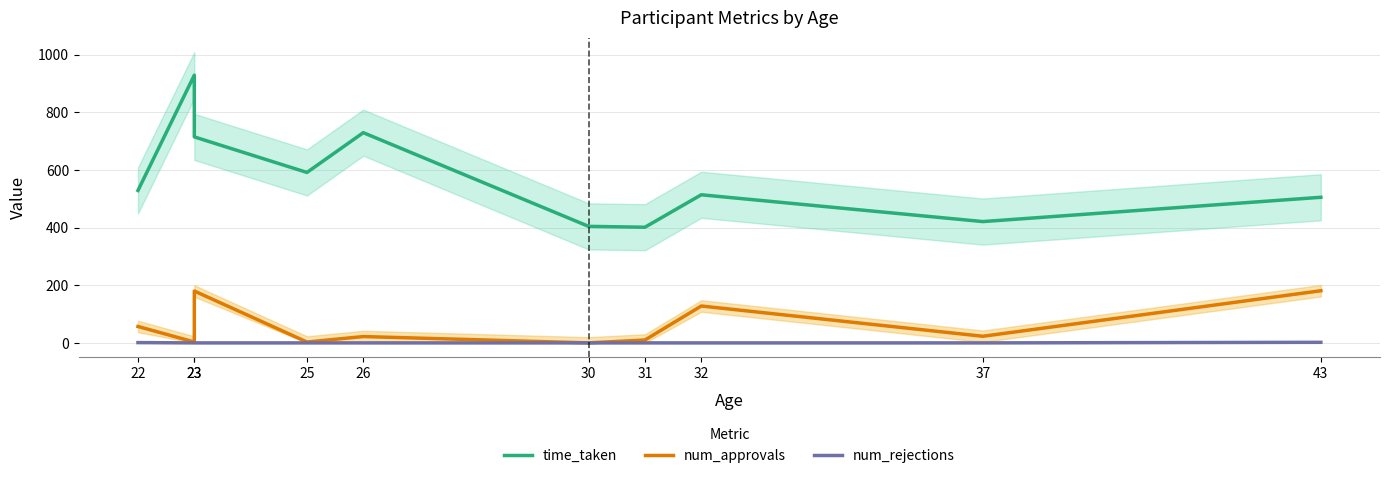

How many categories are shown in the chart?

10